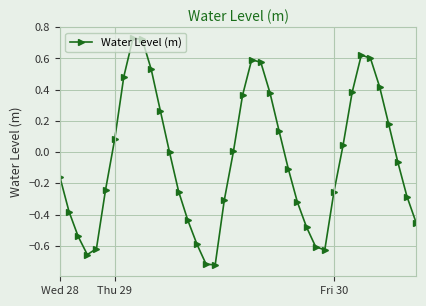

How many points are higher than both their immediate neighbors (excluding endpoints)?

3